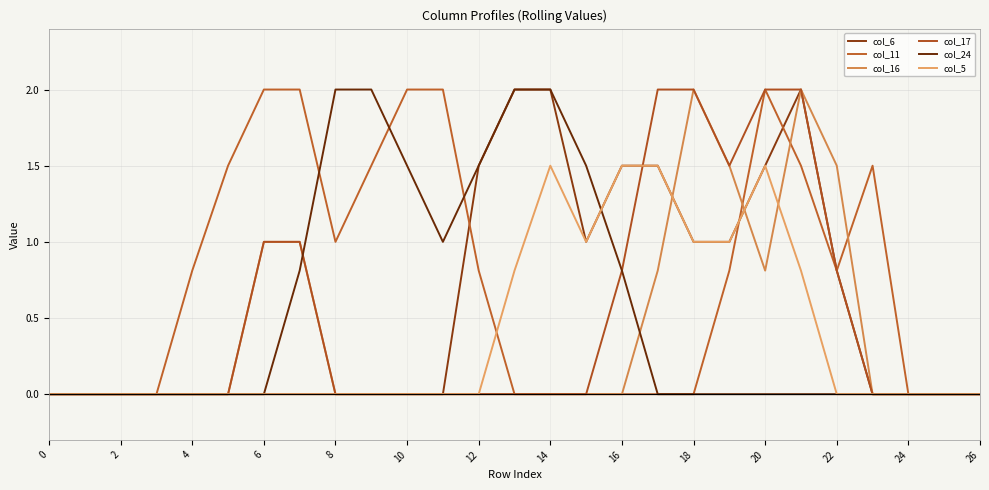

True or false: col_16 and col_11 cross at least once.

True